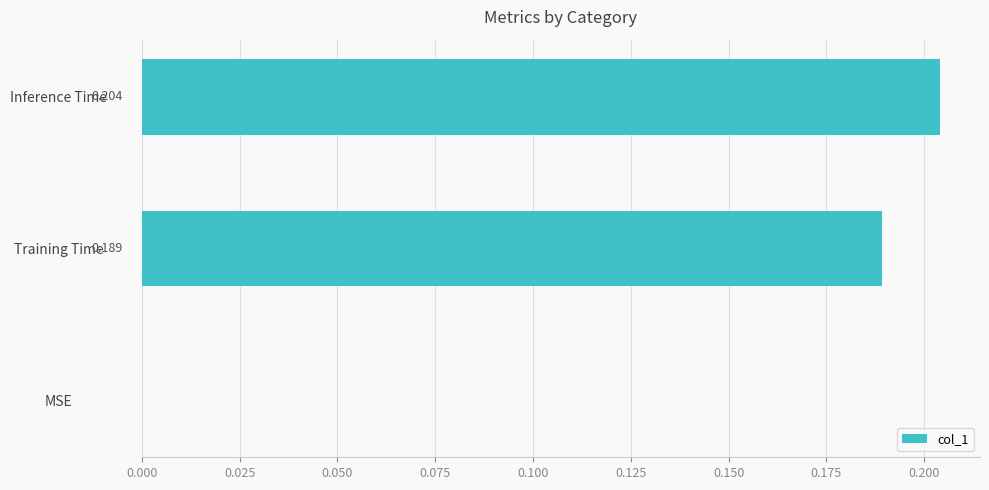

Between Training Time and MSE, which is larger?

Training Time